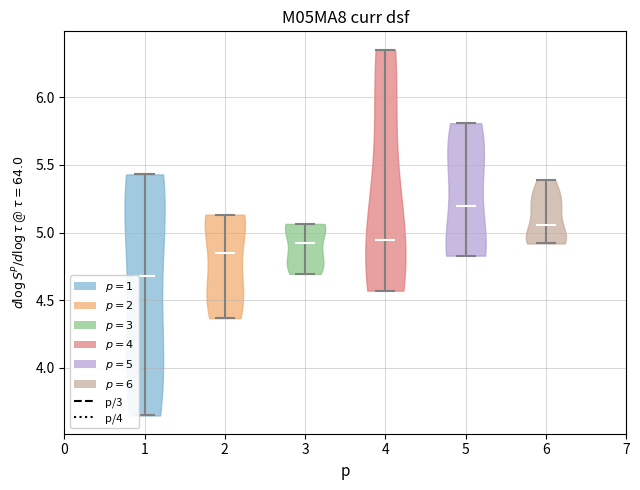

Which violin has the highest median line?

5